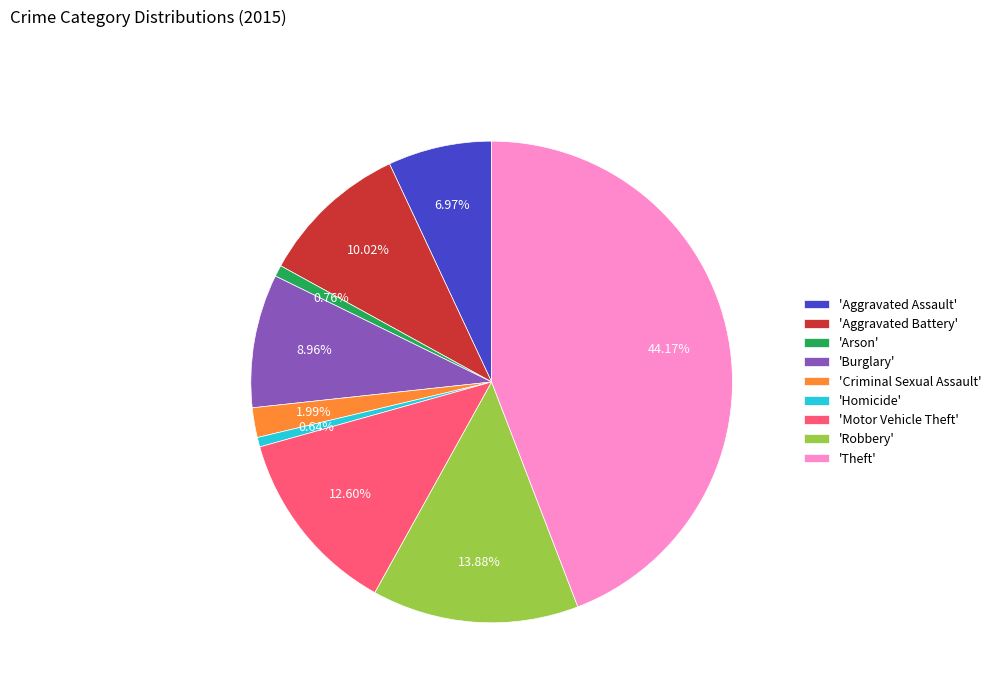

Does 'Robbery' account for over 50% of the chart?

No